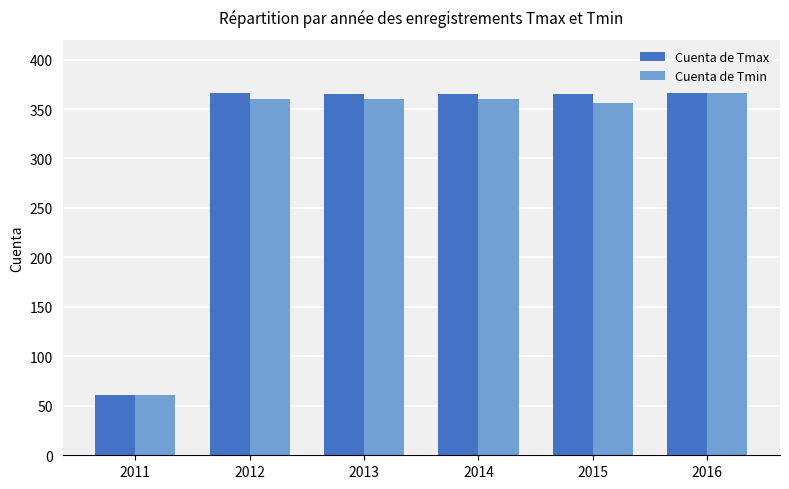

The Cuenta de Tmin series shows 575 at 2013. True or false?

False